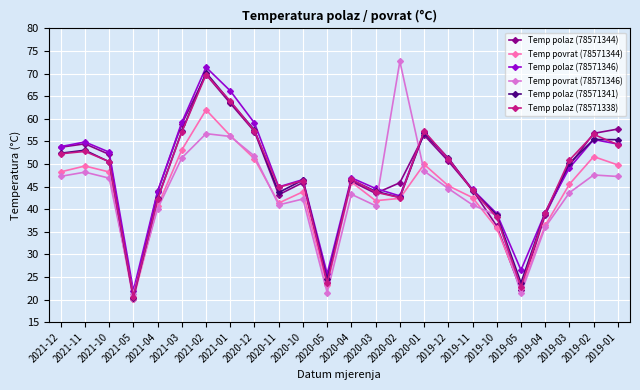

The value of Temp polaz (78571346) at 2020-01 is 57.1. True or false?

True